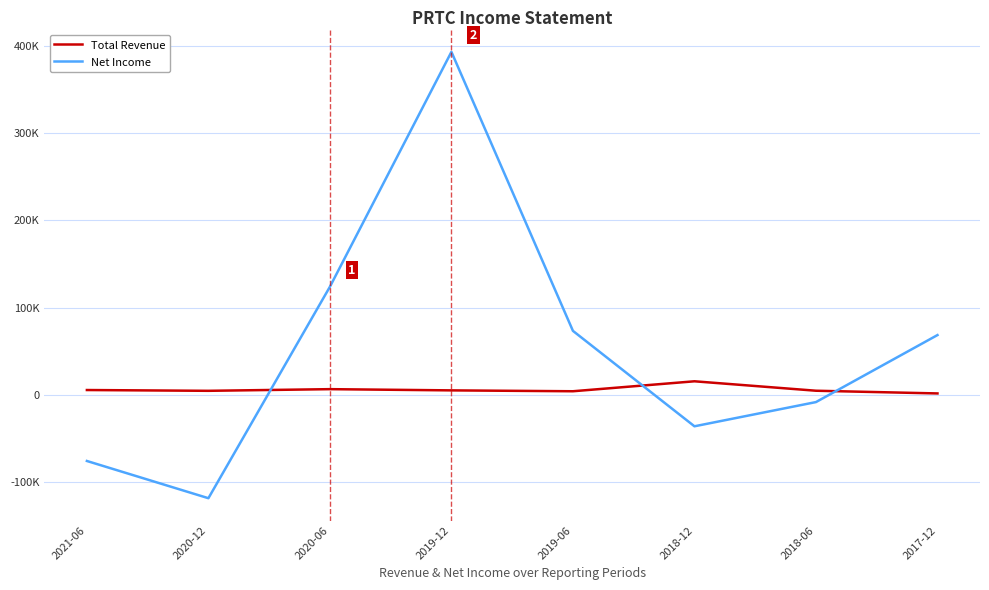

What are all the series names shown in the legend?

Total Revenue, Net Income